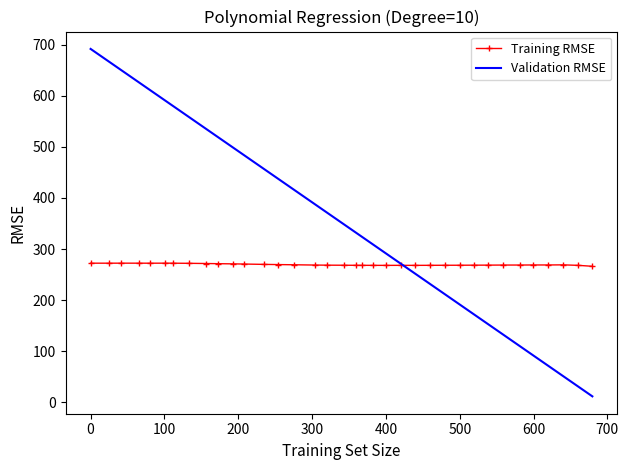

True or false: Training RMSE and Validation RMSE cross at least once.

True